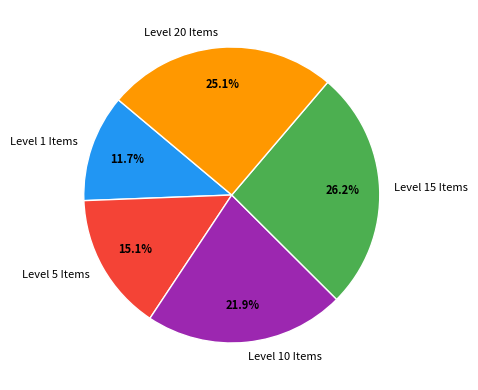

Rank the categories by value from highest to lowest.

Level 15 Items, Level 20 Items, Level 10 Items, Level 5 Items, Level 1 Items